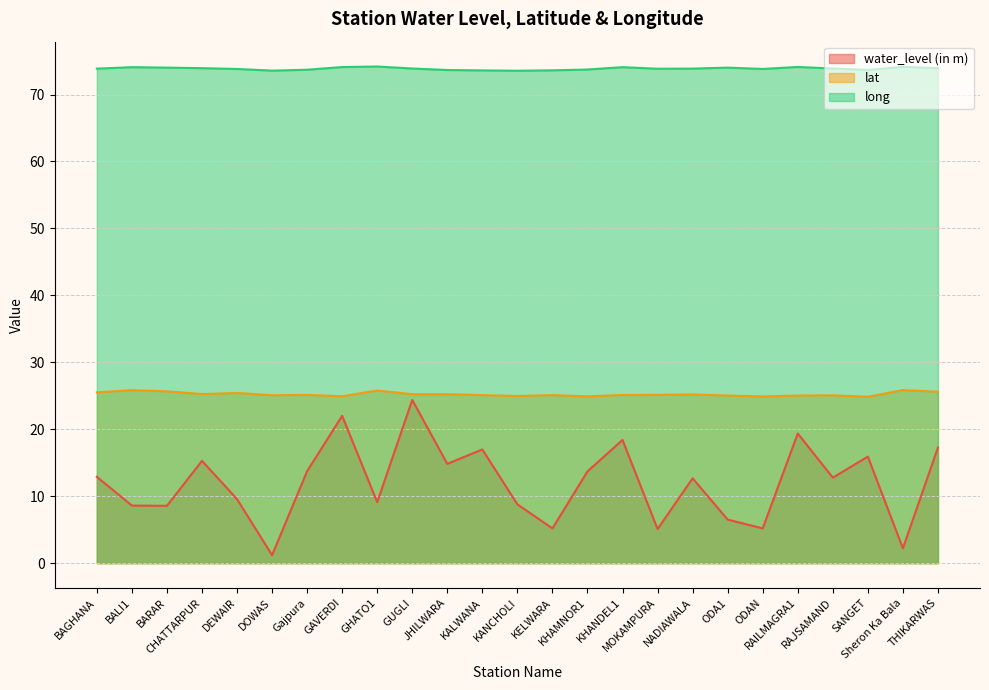

In long, how many points are lower than both neighbors (excluding endpoints)?

5